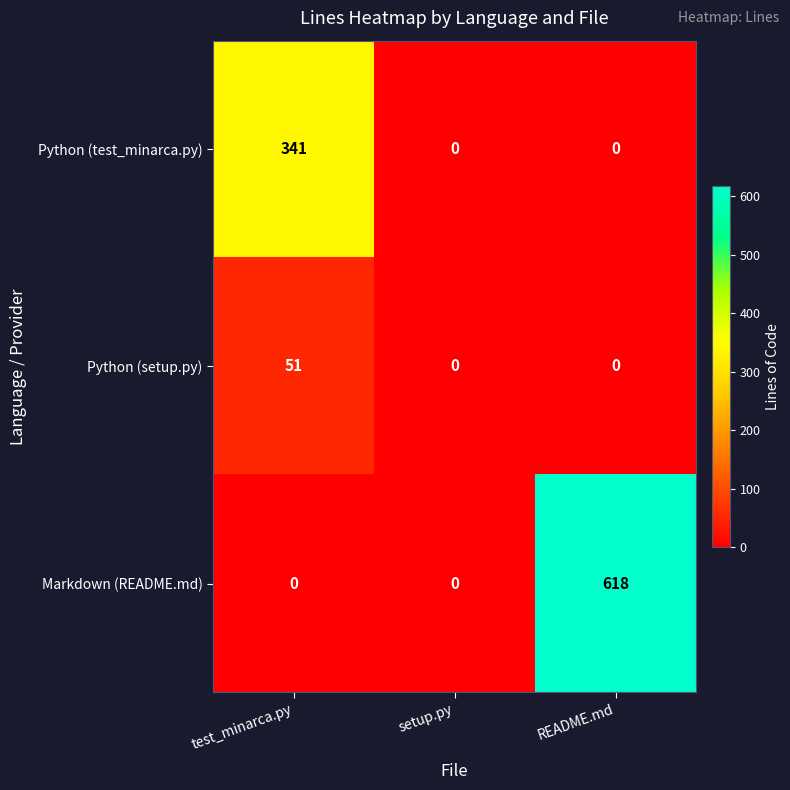

Rank the series by their maximum value, from highest to lowest.

Markdown (README.md), Python (test_minarca.py), Python (setup.py)